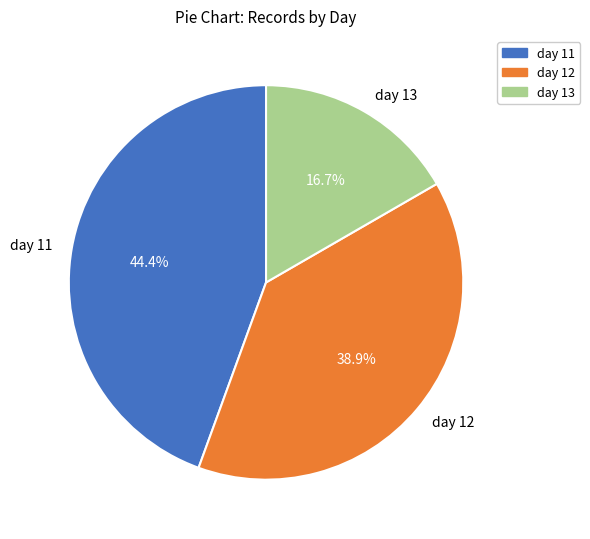

Is day 12 the majority of the pie?

No